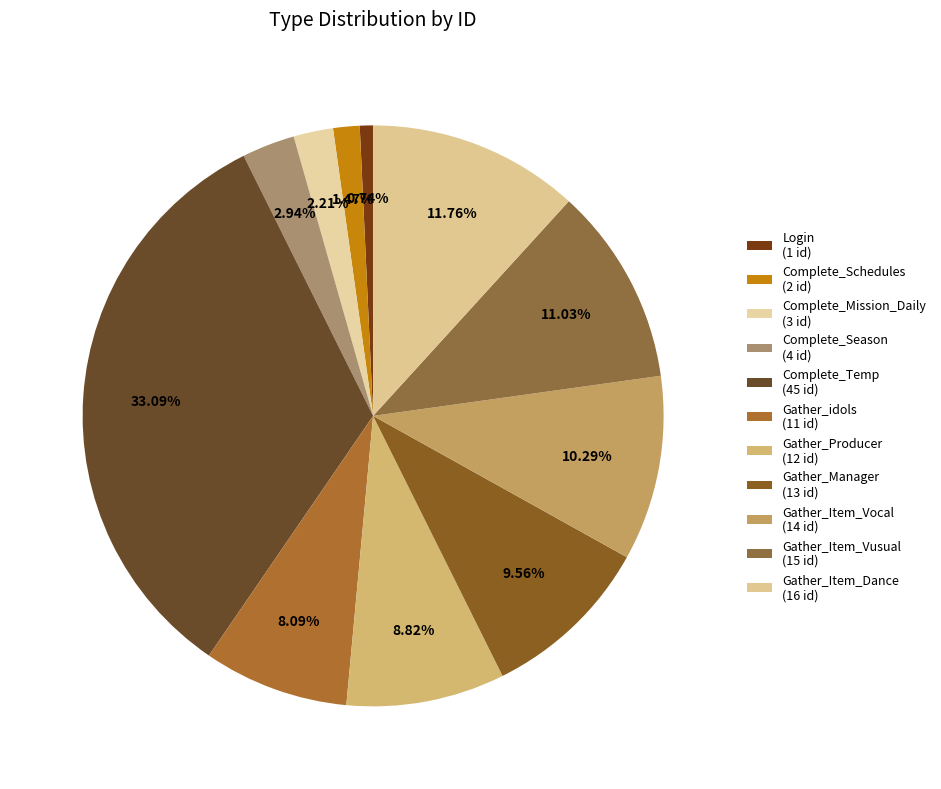

Is there any slice that represents more than half of the pie?

No